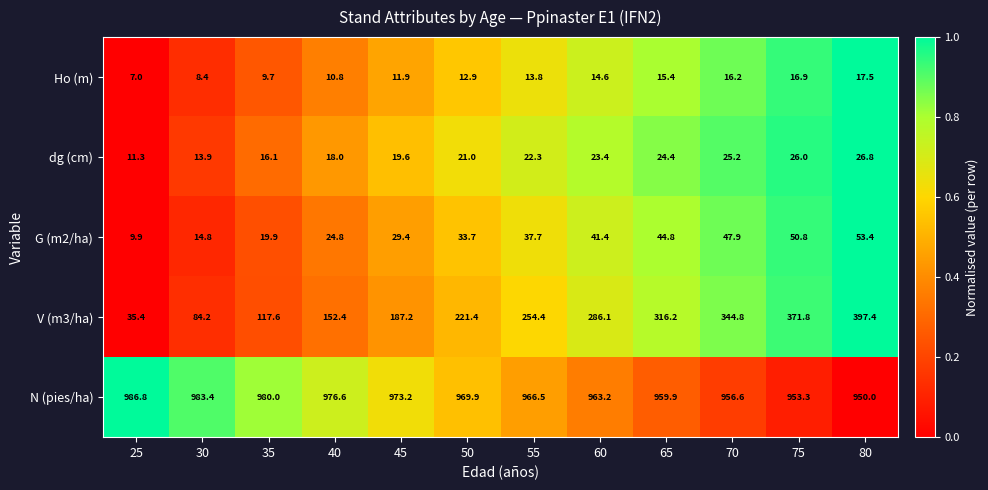

At 50, list the series in order from smallest to largest.

Ho (m), dg (cm), G (m2/ha), V (m3/ha), N (pies/ha)